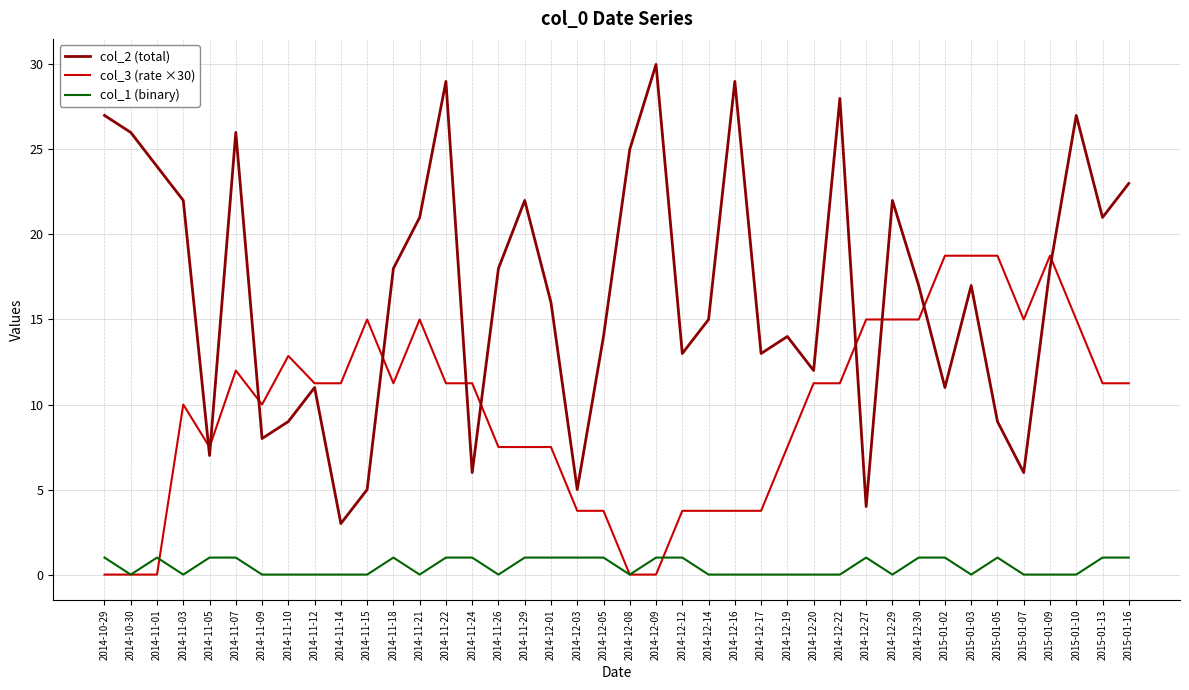

What value does the col_2 (total) series have at 2014-11-12?

11.0